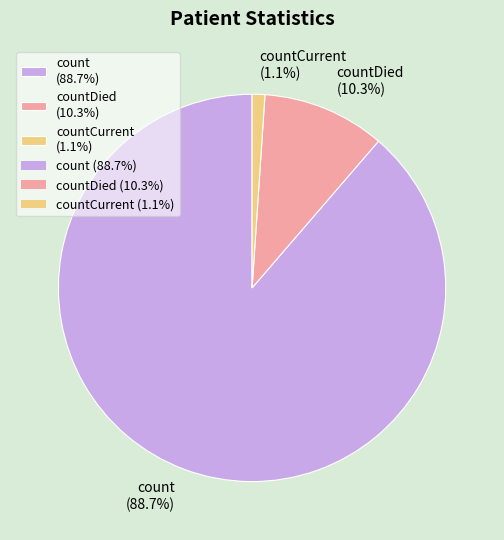

Which category accounts for the majority?

count (88.7%)